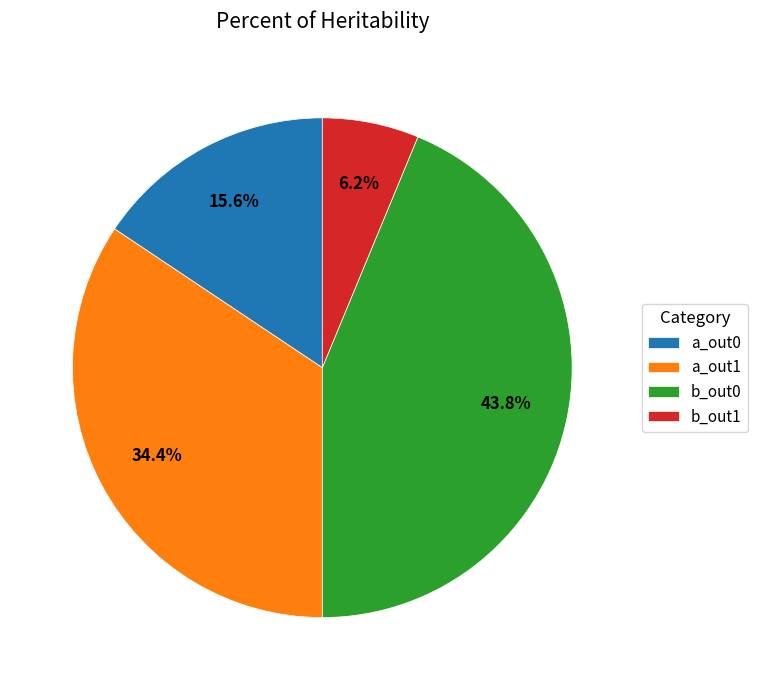

Which slice is the smallest?

b_out1